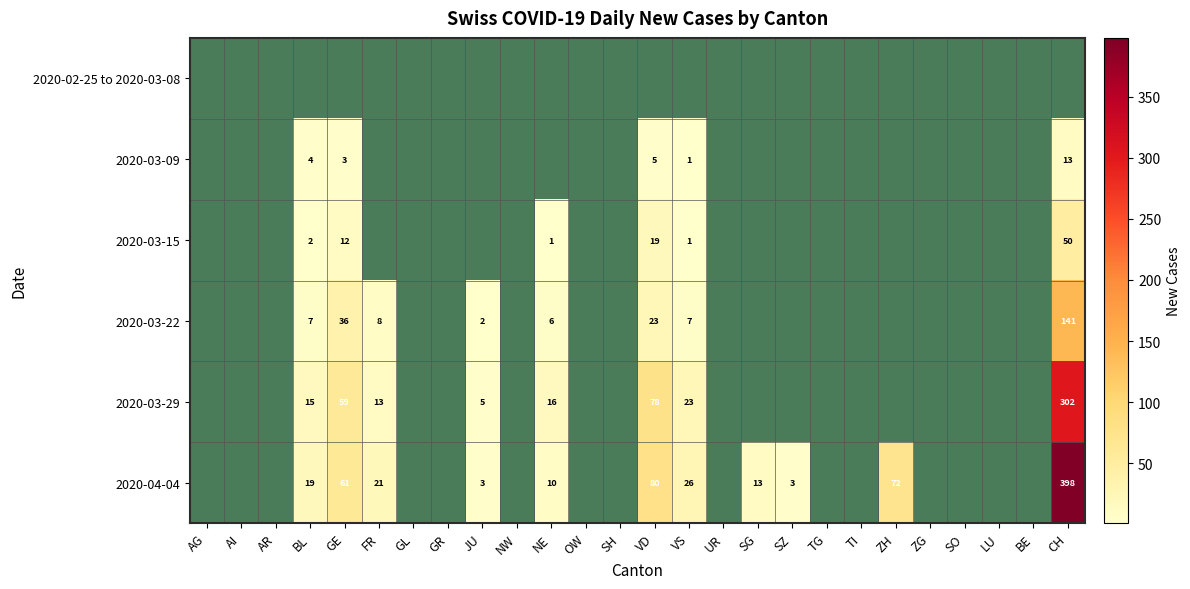

Rank the series by their average value, from lowest to highest.

2020-02-25 to 2020-03-08, 2020-03-09, 2020-03-15, 2020-03-22, 2020-03-29, 2020-04-04